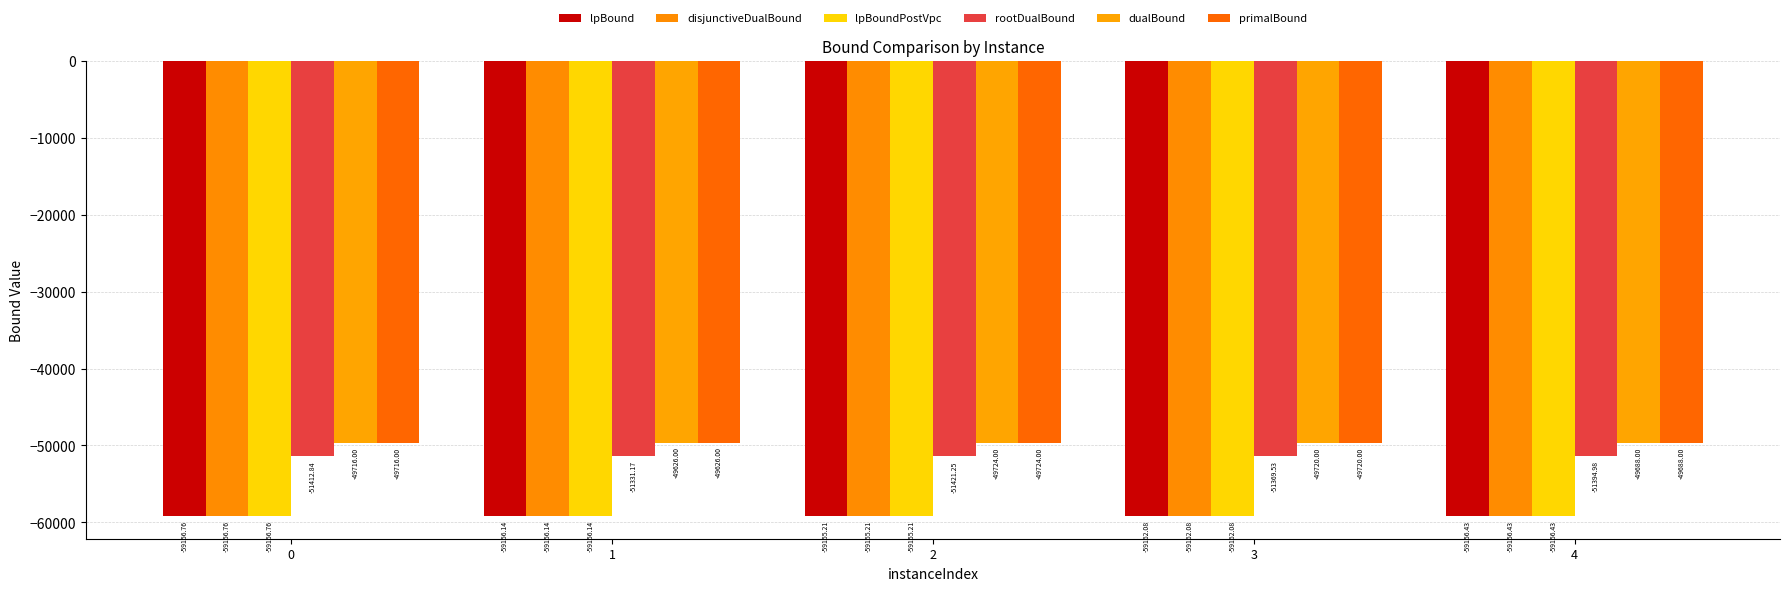

Is it true that dualBound equals -79316.4 at 2?

False